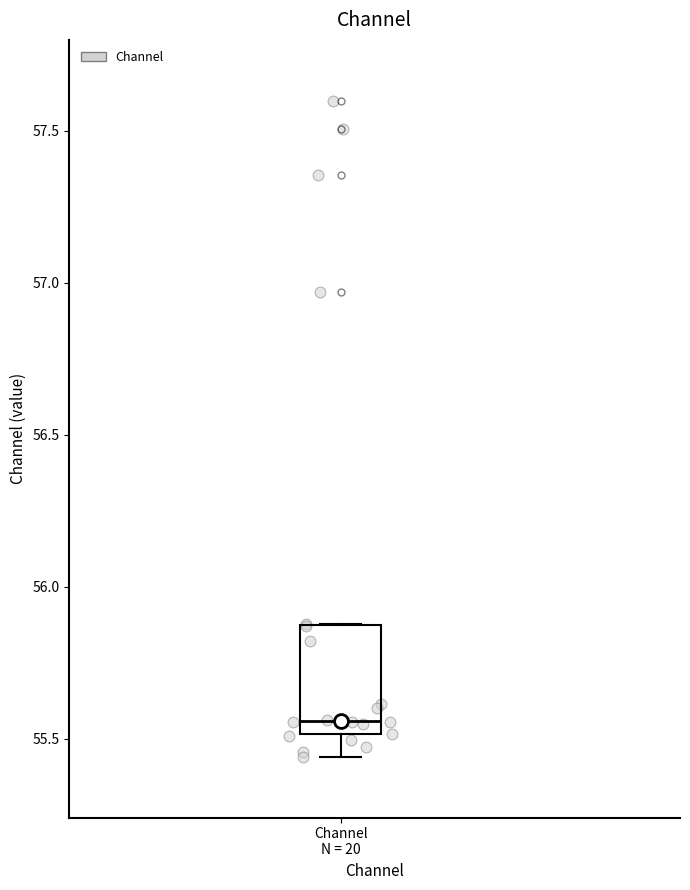

Transcribe this box plot: give where the median line is, the range the box spans, and where the two whiskers end, as read against the y-axis. The values are not printed on the chart, so give them approximately, as read against the axis.

median 55.55, box 55.50 to 55.85, whiskers 55.45 to 55.90